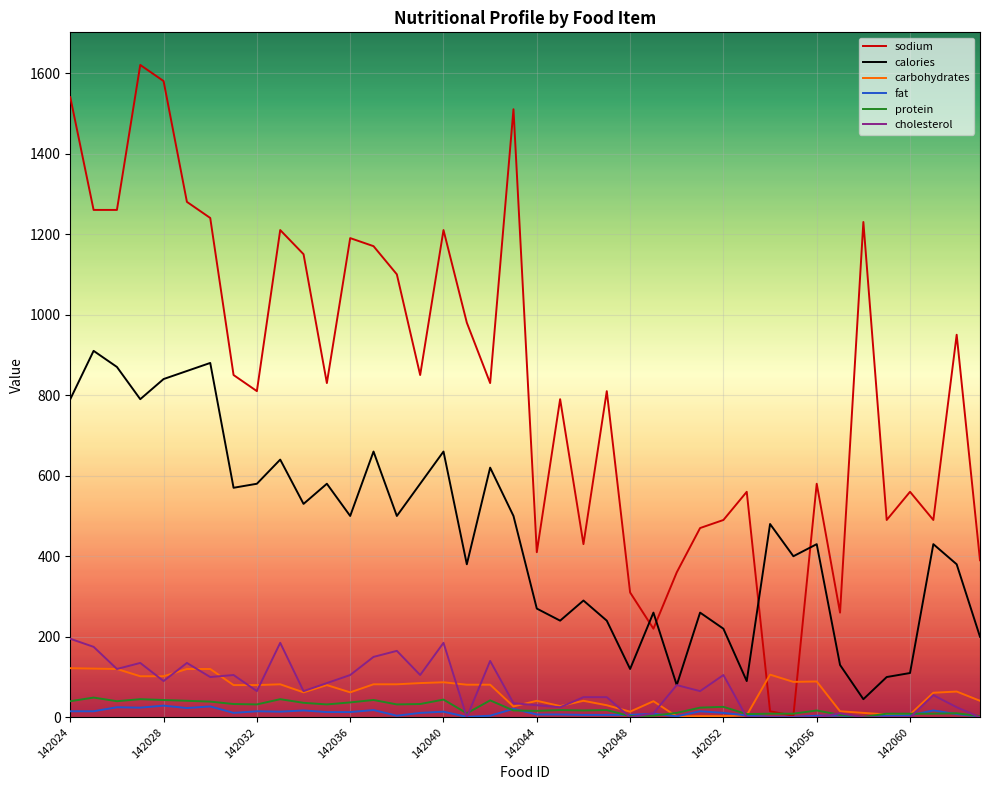

Which series has the largest total across all categories?

sodium